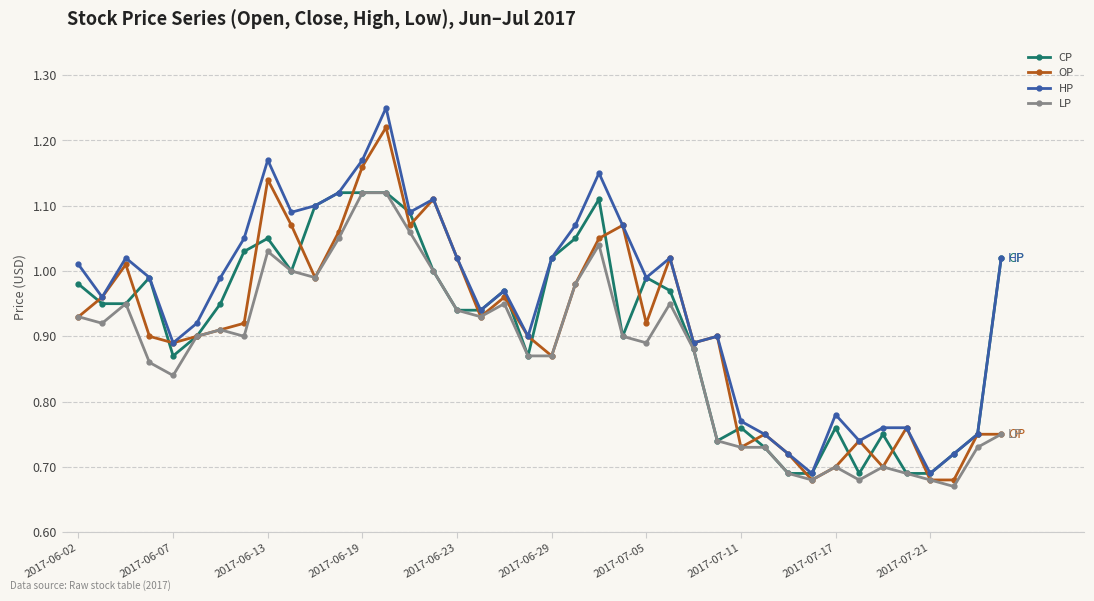

How many series are shown in this chart?

4